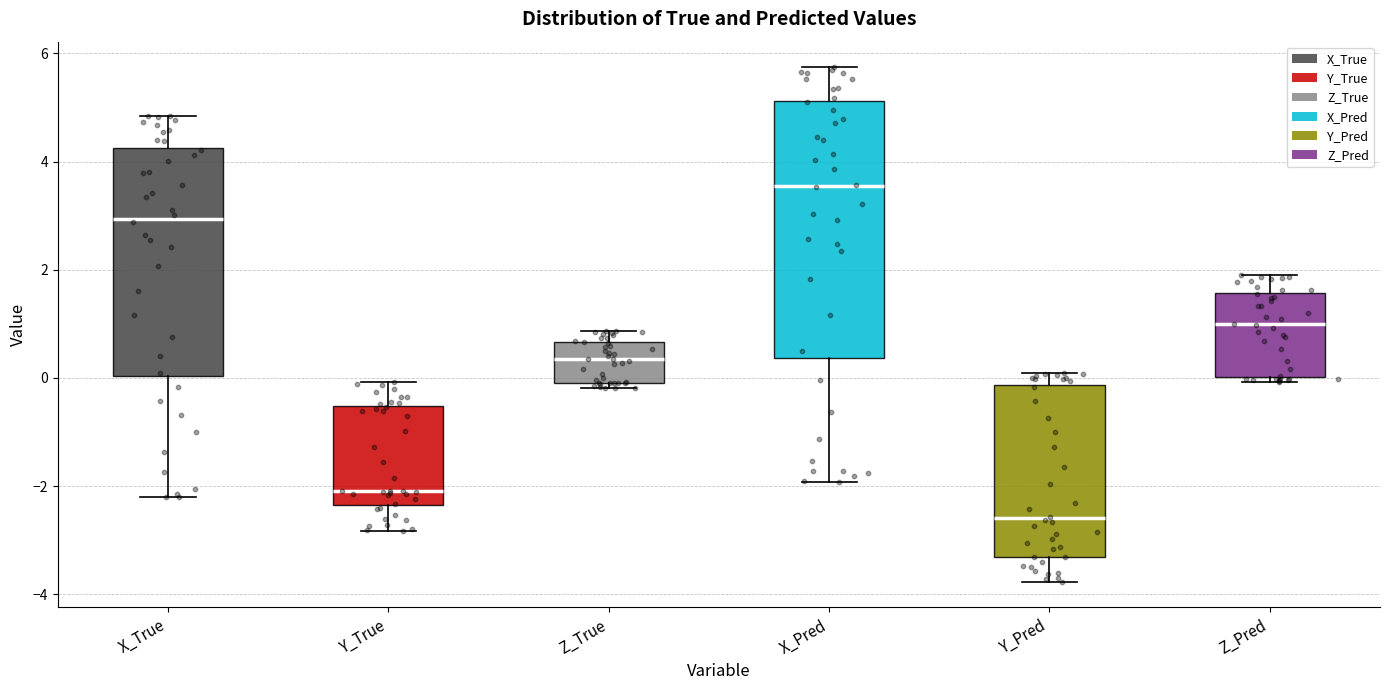

Reading left to right, transcribe this box plot: for each box, give where its median line is, the range the box spans, and where its two whiskers end, as read against the y-axis. The values are not printed on the chart, so give them approximately, as read against the axis.

X_True: median 3.0, box 0.0 to 4.2, whiskers -2.2 to 4.8
Y_True: median -2.0, box -2.4 to -0.6, whiskers -2.8 to 0.0
Z_True: median 0.4, box 0.0 to 0.6, whiskers -0.2 to 0.8
X_Pred: median 3.6, box 0.4 to 5.2, whiskers -2.0 to 5.8
Y_Pred: median -2.6, box -3.4 to -0.2, whiskers -3.8 to 0.0
Z_Pred: median 1.0, box 0.0 to 1.6, whiskers 0.0 (just below the box's lower edge) to 1.8